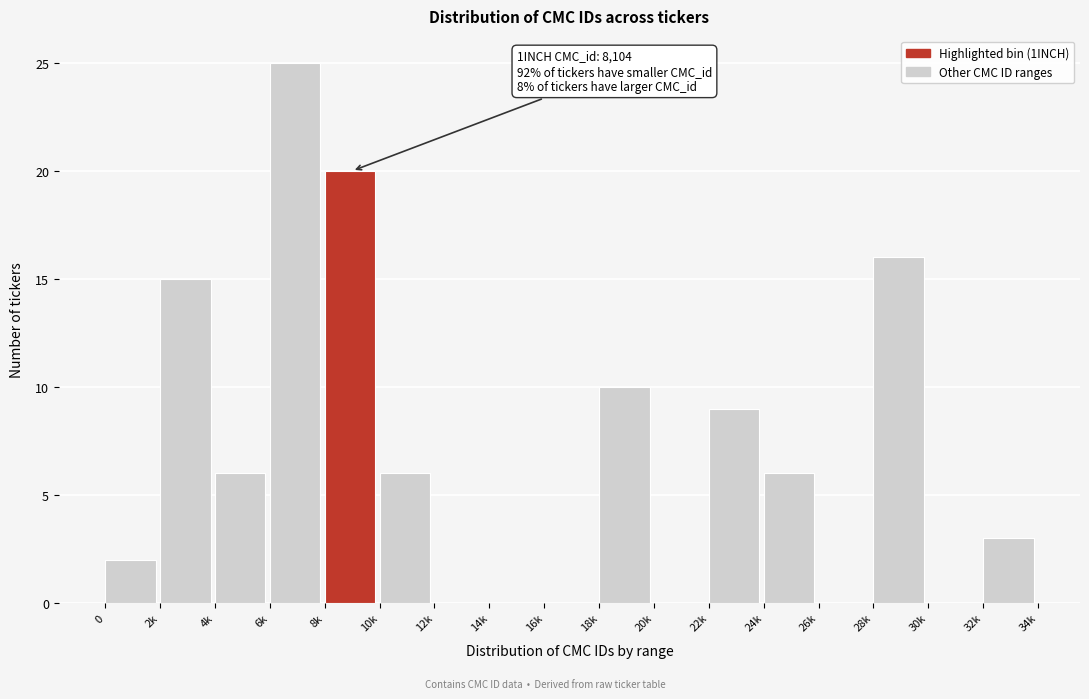

Reading left to right, what are all the values shown in this chart?

0=2	2k=15	4k=6	6k=25	8k=20	10k=6	12k=0	14k=0	16k=0	18k=10	20k=0	22k=9	24k=6	26k=0	28k=16	30k=0	32k=3